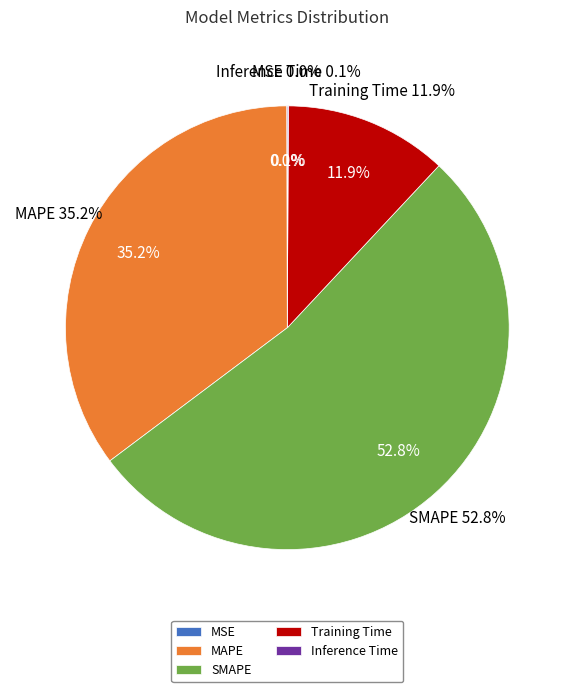

Between Inference Time and Training Time, which is larger?

Training Time